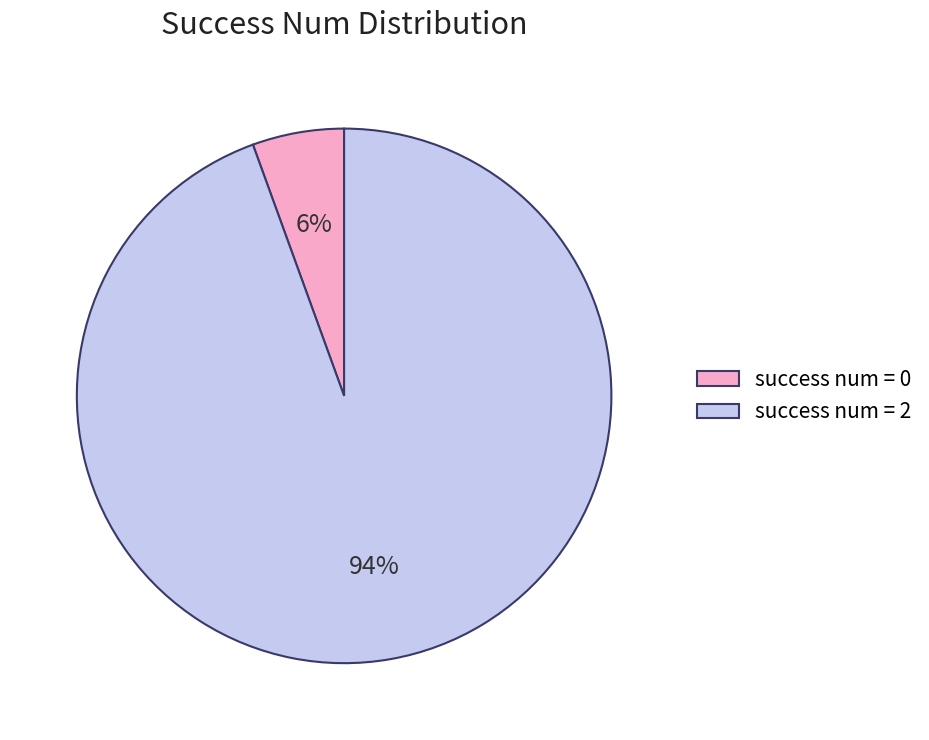

Count the number of slices in the pie.

2